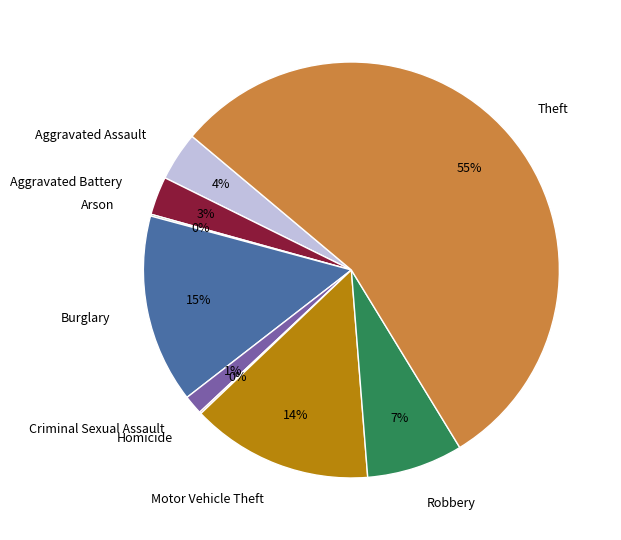

Which category has the biggest portion of the pie?

Theft